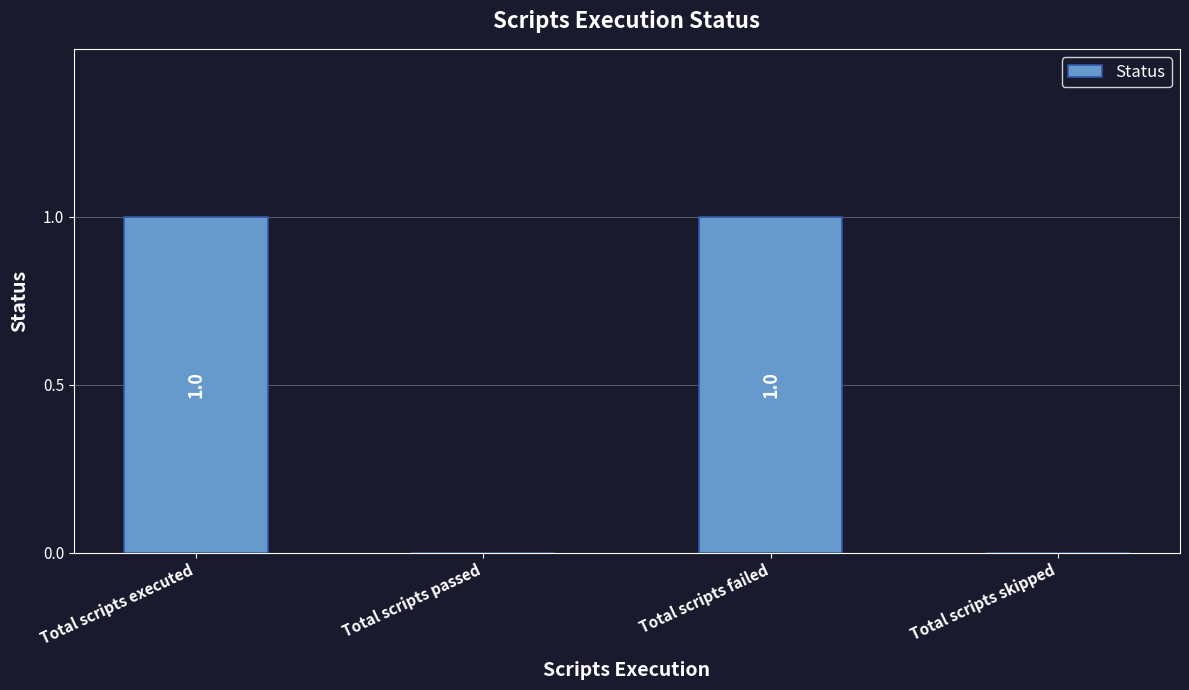

How many values are between 0 and 1?

4